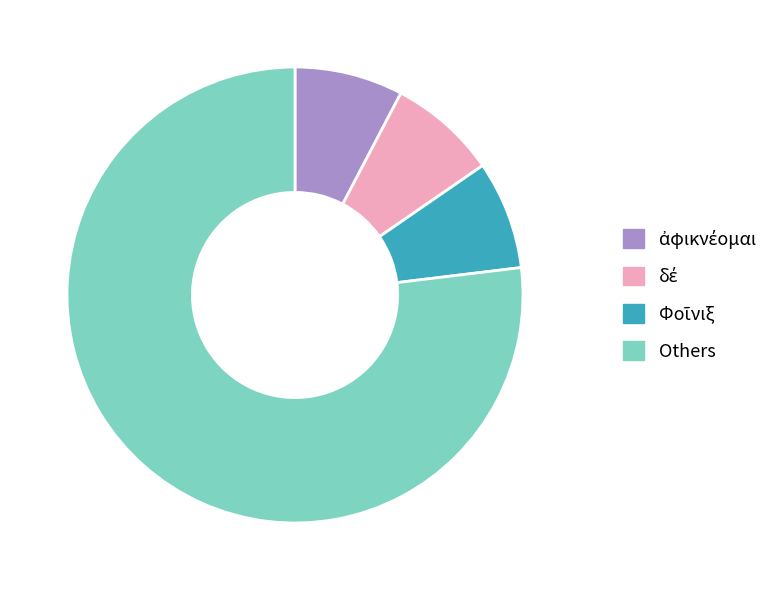

Is there a majority slice in this chart?

Yes